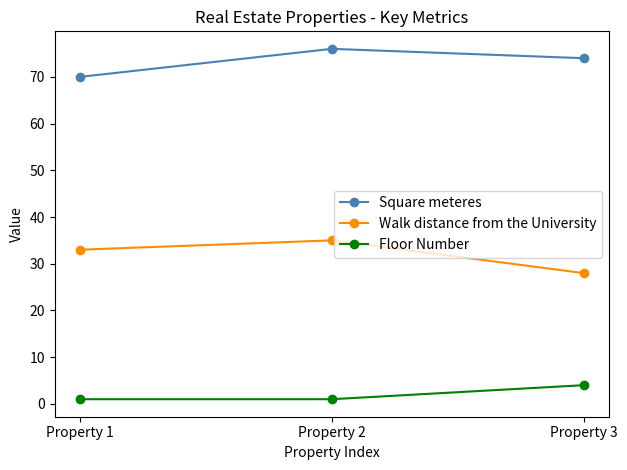

Which category has the highest value in the Square meteres series?

Property 2